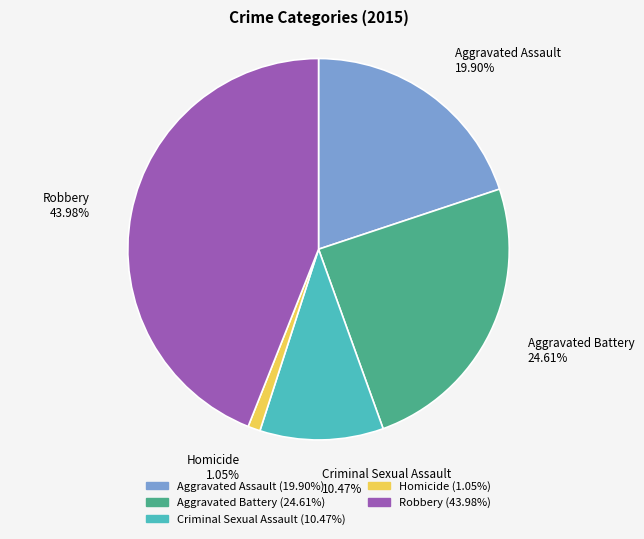

Rank the categories by value from lowest to highest.

Homicide, Criminal Sexual Assault, Aggravated Assault, Aggravated Battery, Robbery